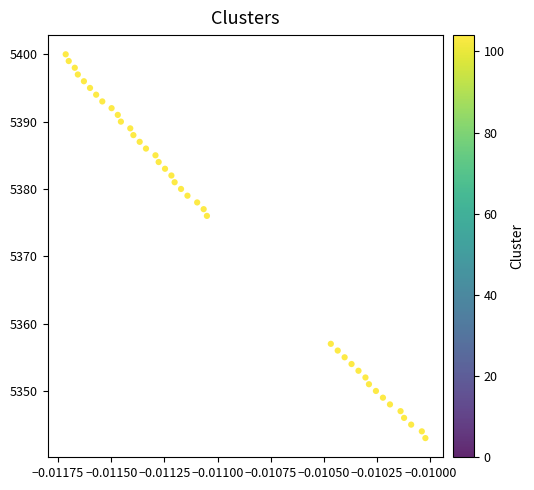

What is the range of Y values (max minus min)?

57